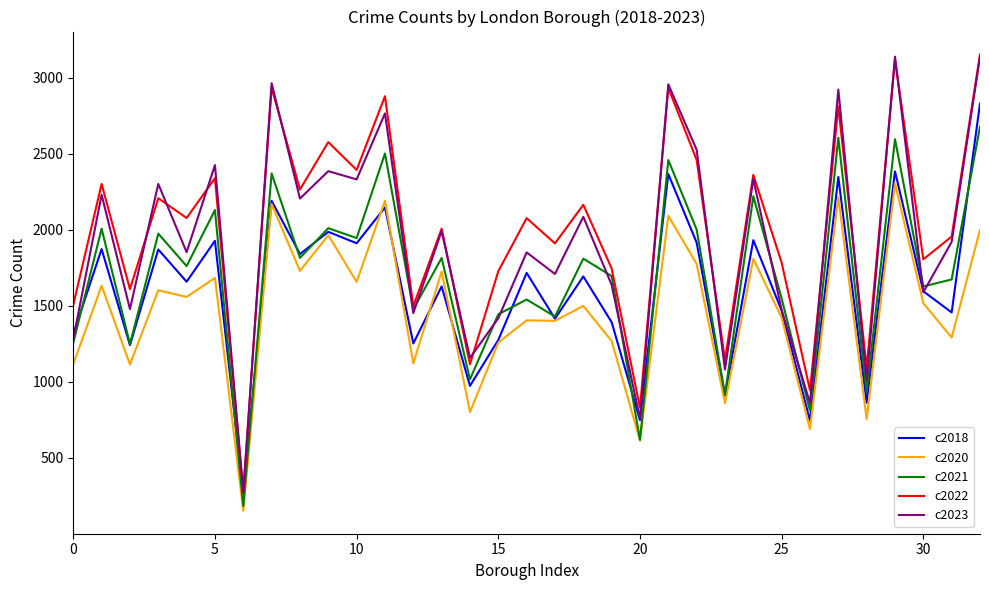

How many categories are shown in the chart?

33